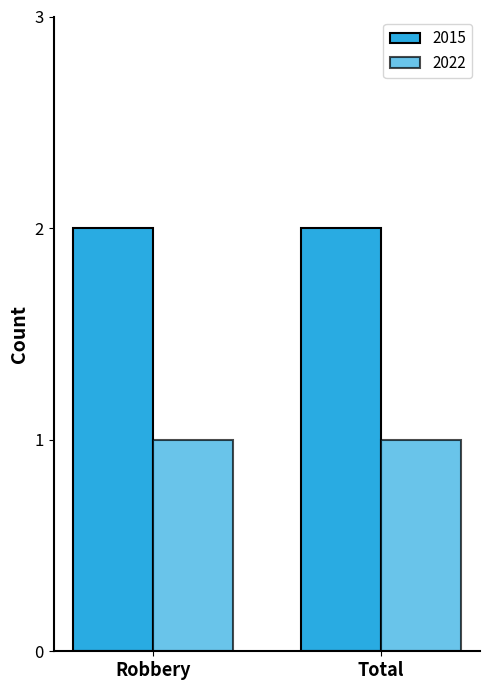

What is the average value of the 2022 series?

1